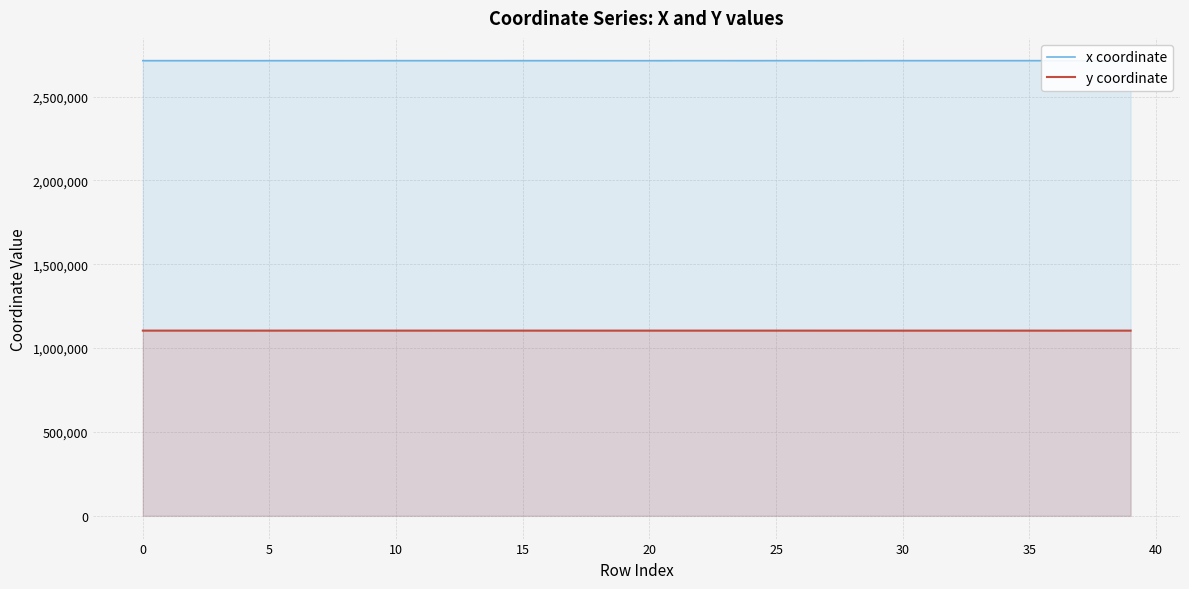

Does the chart have visible grid lines?

Yes